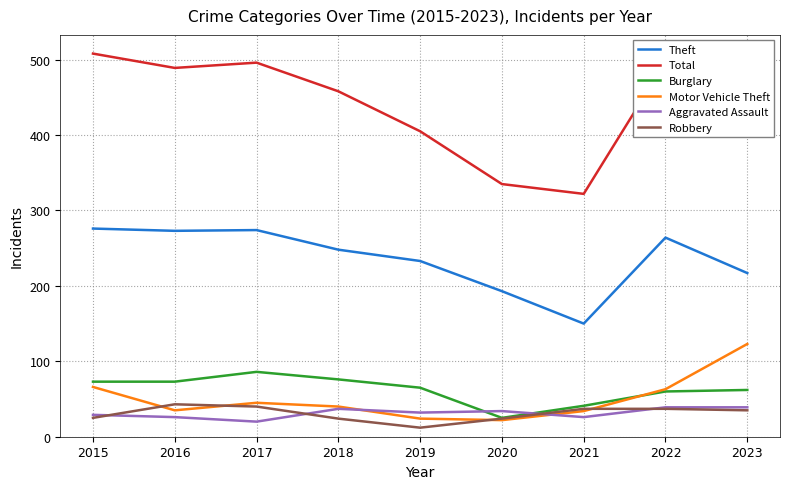

What is the difference between the second highest and minimum values in the Robbery series?

28